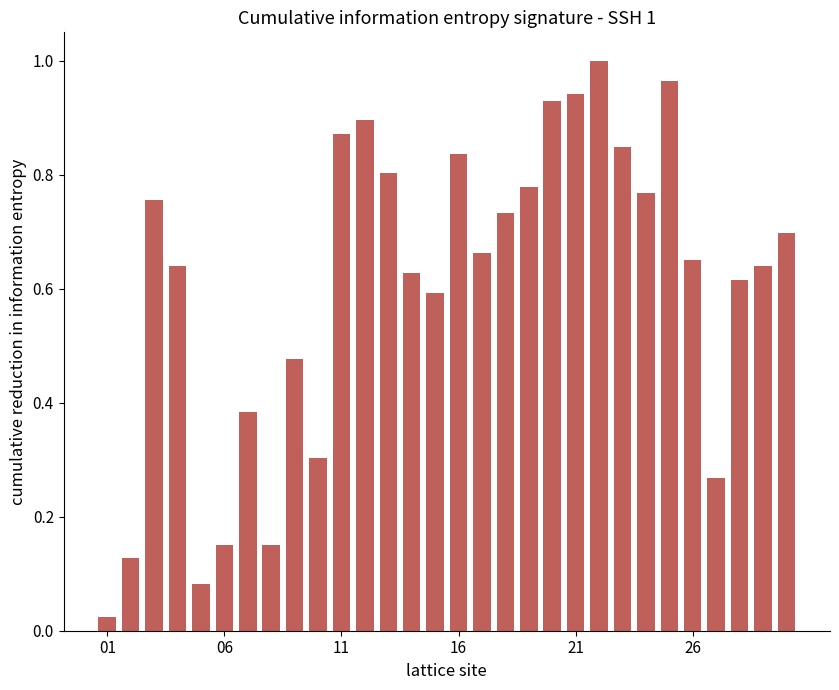

What is the sum of all values?

18.2